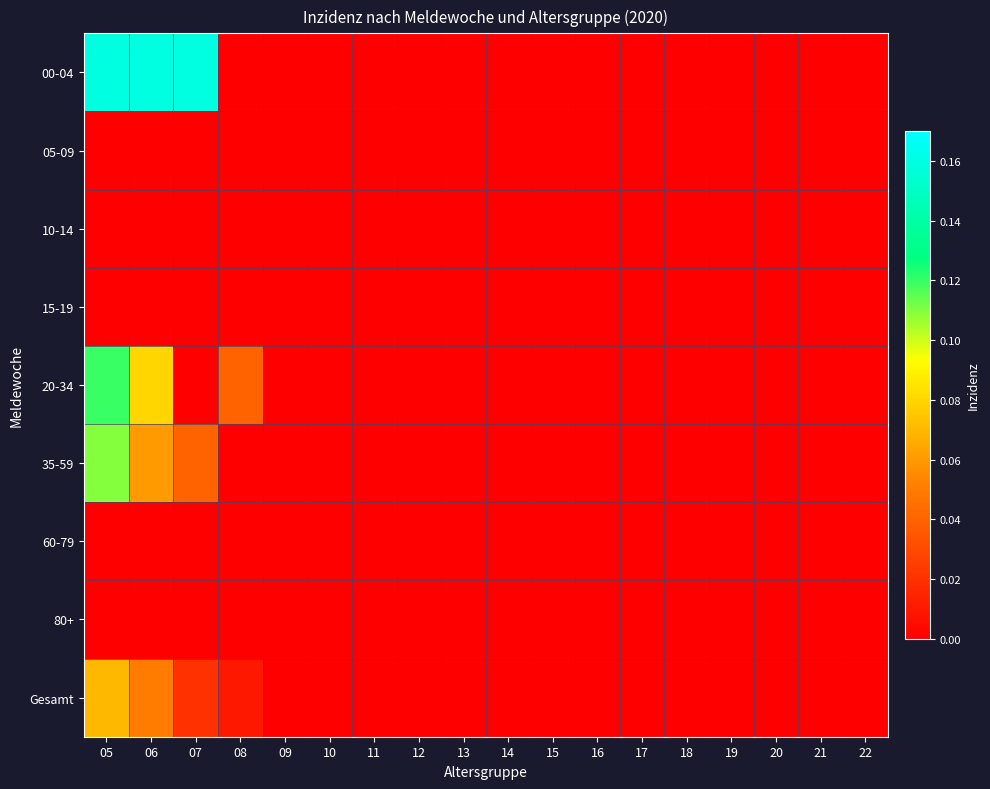

Reading left to right, what are all the values shown in this chart?

00-04: 05=0.2	06=0.2	07=0.2	08=0.0	09=0.0	10=0.0	11=0.0	12=0.0	13=0.0	14=0.0	15=0.0	16=0.0	17=0.0	18=0.0	19=0.0	20=0.0	21=0.0	22=0.0
05-09: 05=0.0	06=0.0	07=0.0	08=0.0	09=0.0	10=0.0	11=0.0	12=0.0	13=0.0	14=0.0	15=0.0	16=0.0	17=0.0	18=0.0	19=0.0	20=0.0	21=0.0	22=0.0
10-14: 05=0.0	06=0.0	07=0.0	08=0.0	09=0.0	10=0.0	11=0.0	12=0.0	13=0.0	14=0.0	15=0.0	16=0.0	17=0.0	18=0.0	19=0.0	20=0.0	21=0.0	22=0.0
15-19: 05=0.0	06=0.0	07=0.0	08=0.0	09=0.0	10=0.0	11=0.0	12=0.0	13=0.0	14=0.0	15=0.0	16=0.0	17=0.0	18=0.0	19=0.0	20=0.0	21=0.0	22=0.0
20-34: 05=0.1	06=0.1	07=0.0	08=0.0	09=0.0	10=0.0	11=0.0	12=0.0	13=0.0	14=0.0	15=0.0	16=0.0	17=0.0	18=0.0	19=0.0	20=0.0	21=0.0	22=0.0
35-59: 05=0.1	06=0.1	07=0.0	08=0.0	09=0.0	10=0.0	11=0.0	12=0.0	13=0.0	14=0.0	15=0.0	16=0.0	17=0.0	18=0.0	19=0.0	20=0.0	21=0.0	22=0.0
60-79: 05=0.0	06=0.0	07=0.0	08=0.0	09=0.0	10=0.0	11=0.0	12=0.0	13=0.0	14=0.0	15=0.0	16=0.0	17=0.0	18=0.0	19=0.0	20=0.0	21=0.0	22=0.0
80+: 05=0.0	06=0.0	07=0.0	08=0.0	09=0.0	10=0.0	11=0.0	12=0.0	13=0.0	14=0.0	15=0.0	16=0.0	17=0.0	18=0.0	19=0.0	20=0.0	21=0.0	22=0.0
Gesamt: 05=0.1	06=0.1	07=0.0	08=0.0	09=0.0	10=0.0	11=0.0	12=0.0	13=0.0	14=0.0	15=0.0	16=0.0	17=0.0	18=0.0	19=0.0	20=0.0	21=0.0	22=0.0